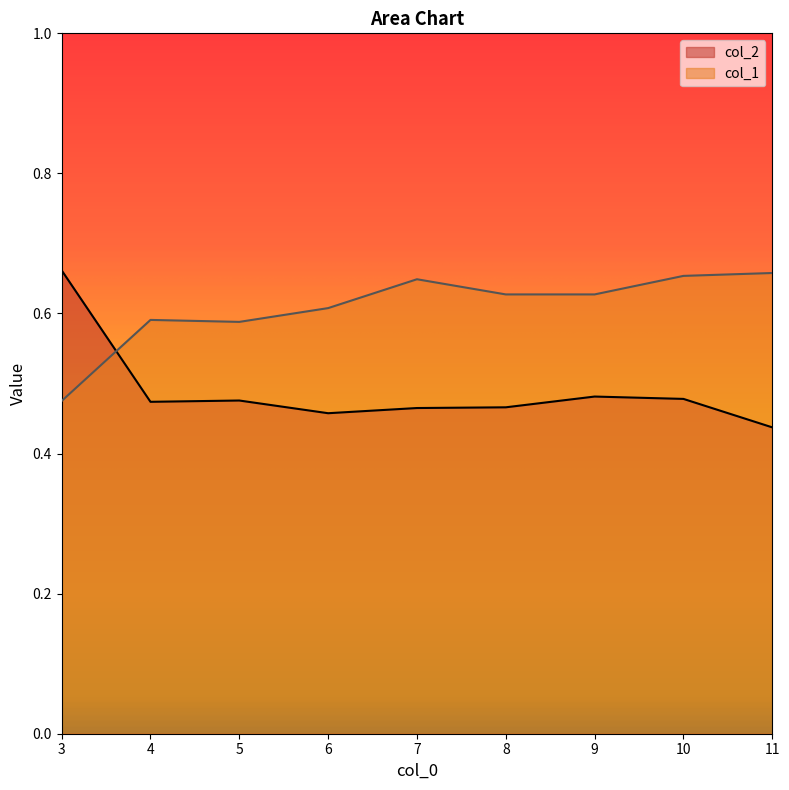

Reading left to right, extract all data points from this chart.

col_2: 0.7	0.5	0.5	0.5	0.5	0.5	0.5	0.5	0.4
col_1: 0.5	0.6	0.6	0.6	0.6	0.6	0.6	0.7	0.7